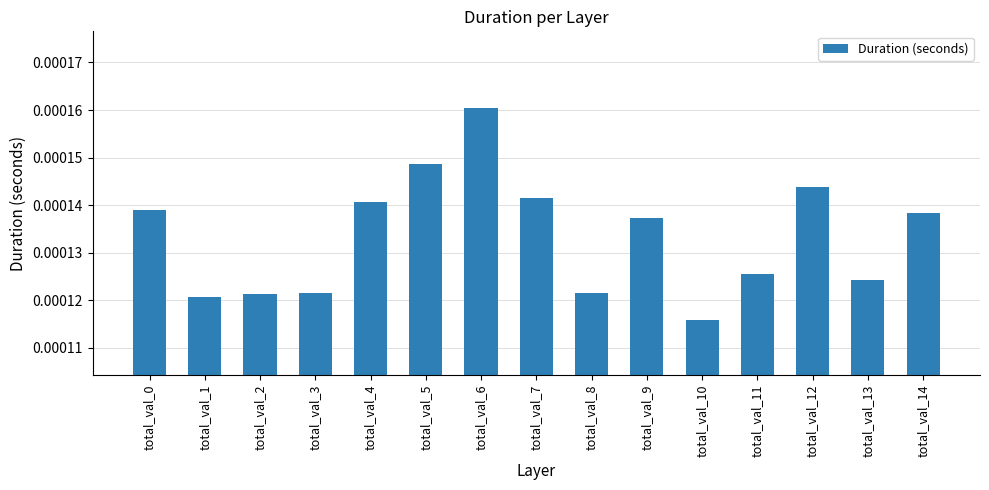

Between total_val_9 and total_val_12, which is larger?

total_val_12